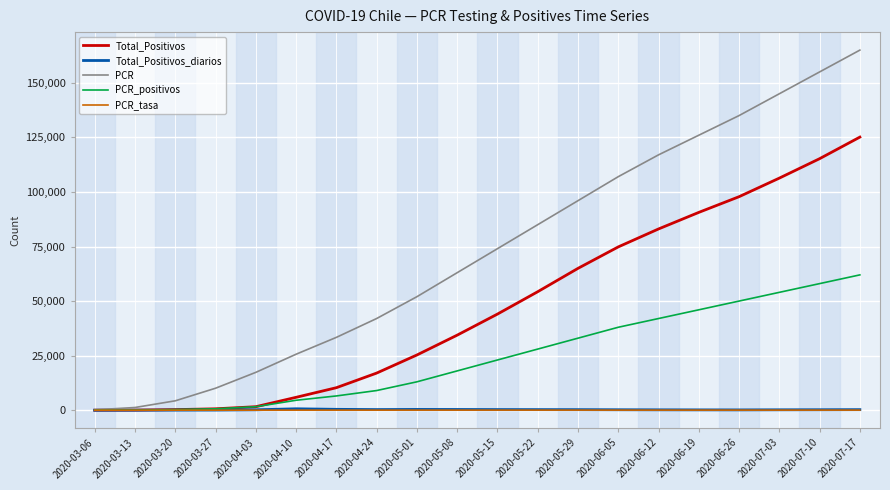

What are all the series names shown in the legend?

Total_Positivos, Total_Positivos_diarios, PCR, PCR_positivos, PCR_tasa